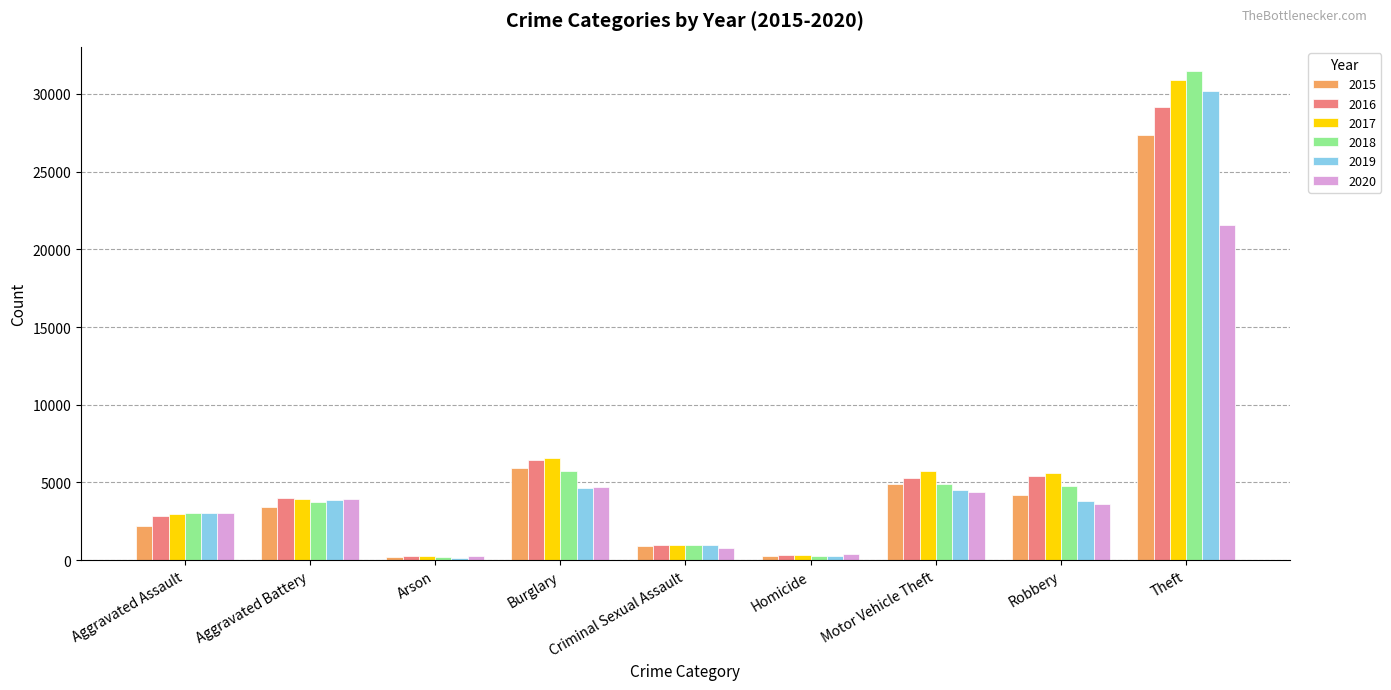

At which category is the sum across all series the highest?

Theft